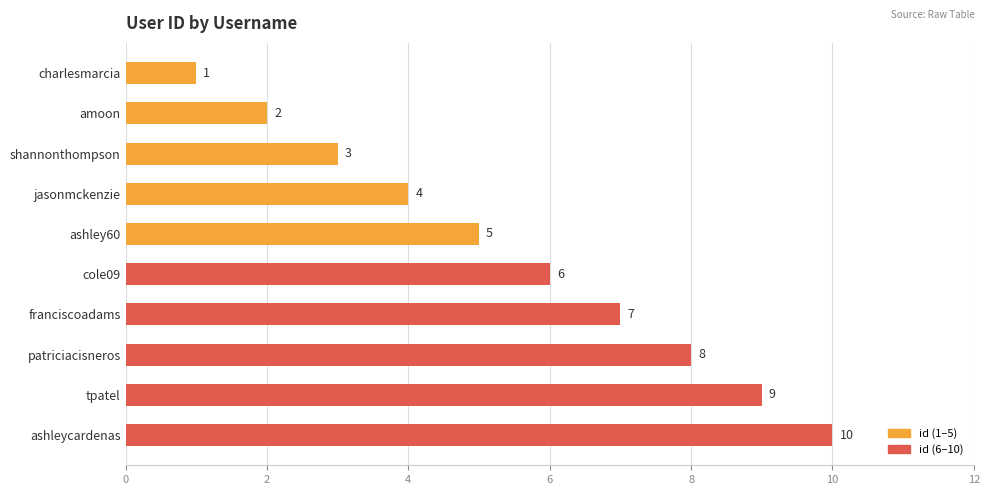

What is the average value?

6